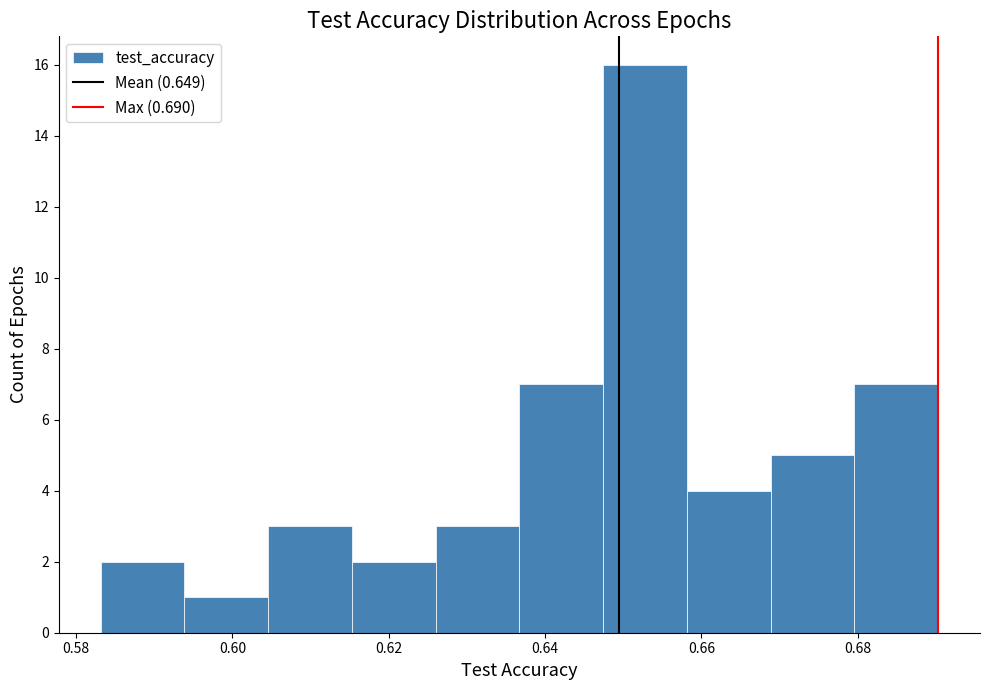

Reading left to right, transcribe this chart: for each bar, give the range it covers on the x-axis and its height. Neither the bar edges nor the heights are printed on the chart, so give them approximately, as read against the axes.

0.584 to 0.594: 2
0.594 to 0.604: 1
0.604 to 0.616: 3
0.616 to 0.626: 2
0.626 to 0.636: 3
0.636 to 0.648: 7
0.648 to 0.658: 16
0.658 to 0.668: 4
0.668 to 0.680: 5
0.680 to 0.690: 7